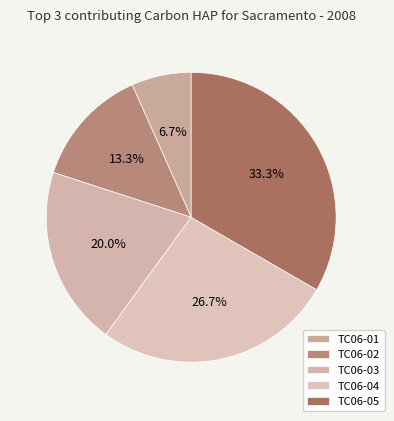

True or false: TC06-01 accounts for 1% of the total.

False